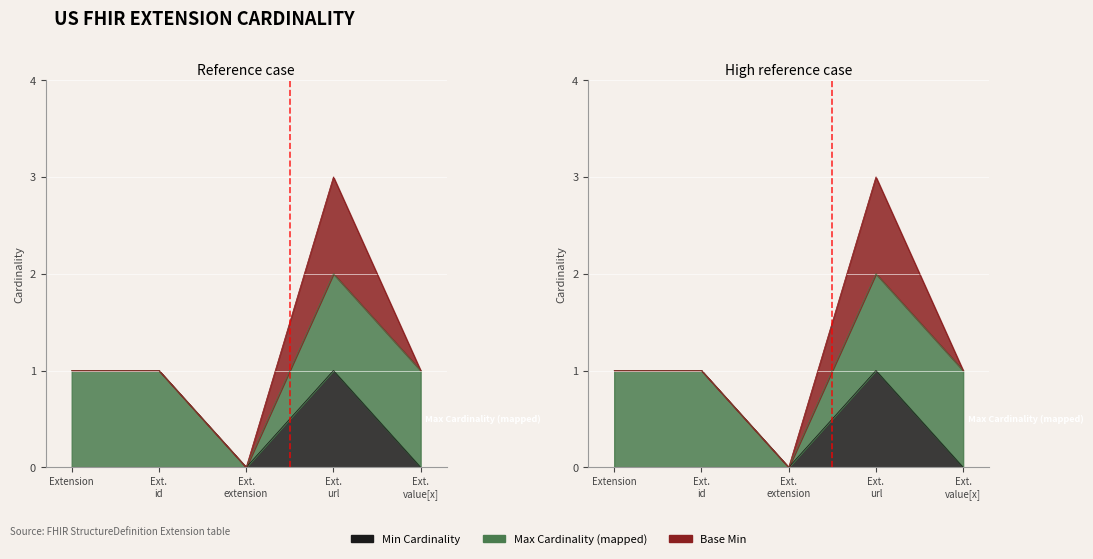

Where is Min Cardinality nearest to the value 0?

Extension